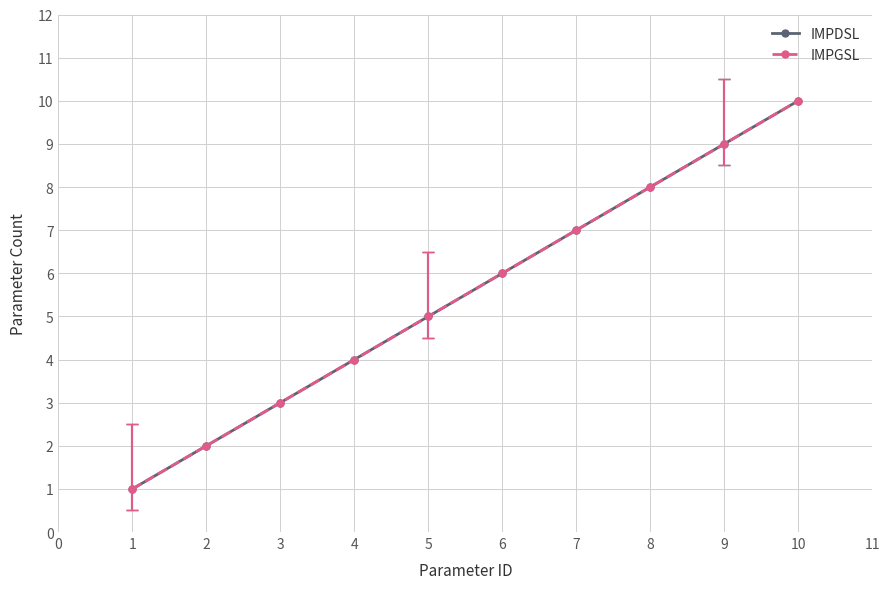

Is this an area chart (filled region under the line)?

No